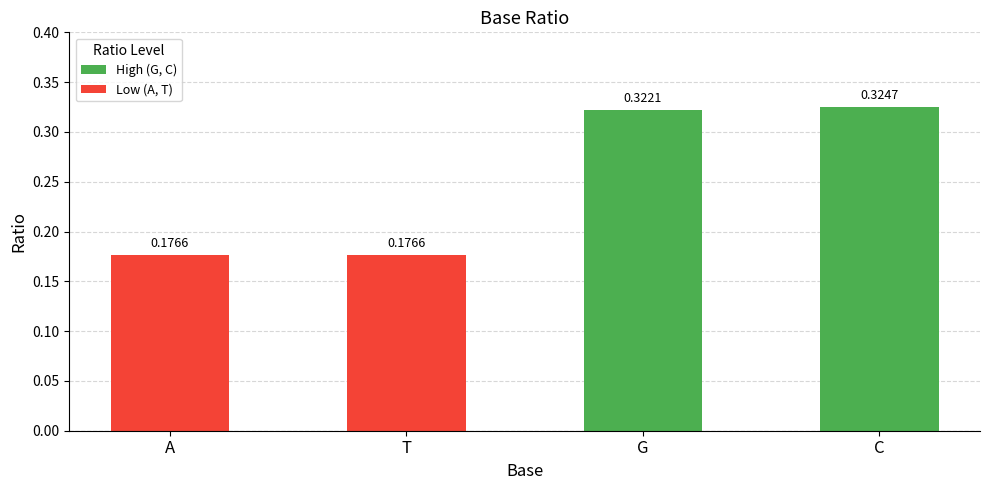

Does the chart contain any negative values?

No